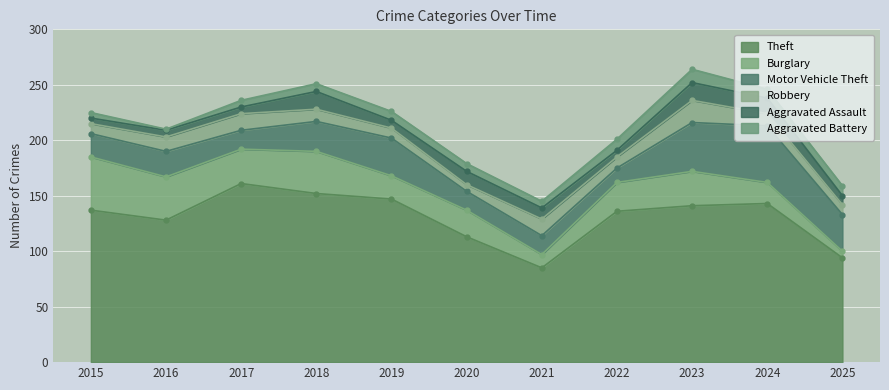

List the series in order of their peak value, highest first.

Theft, Motor Vehicle Theft, Burglary, Robbery, Aggravated Assault, Aggravated Battery